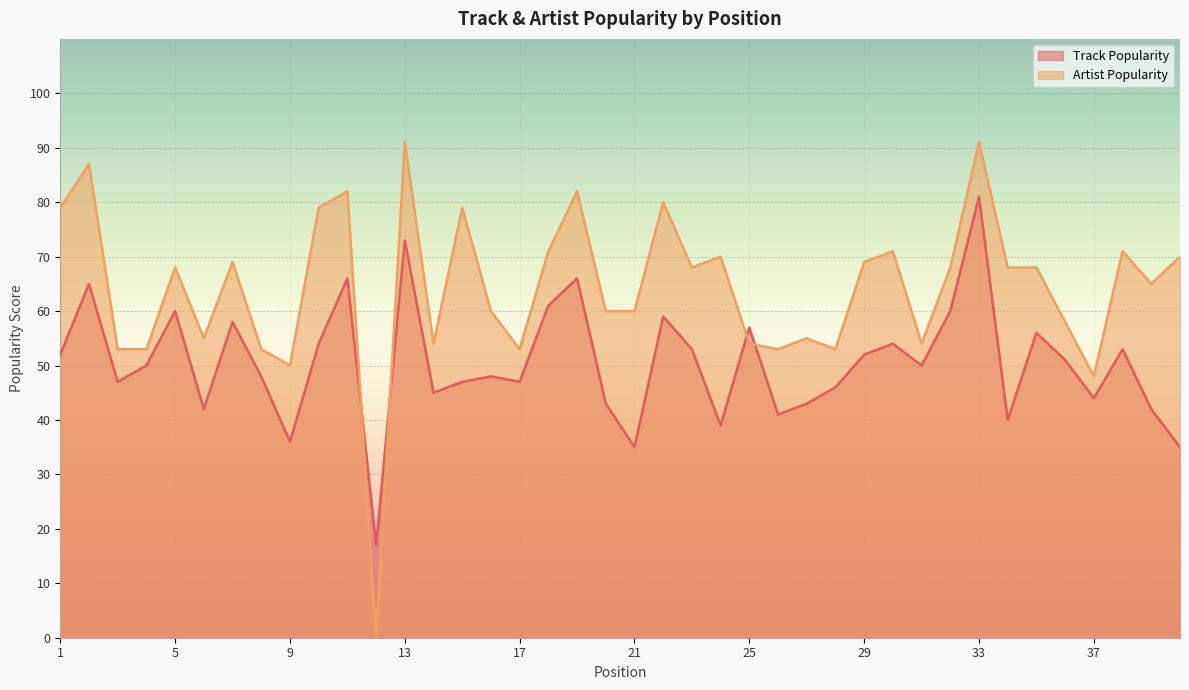

At 7, list the series in order from smallest to largest.

Track Popularity, Artist Popularity